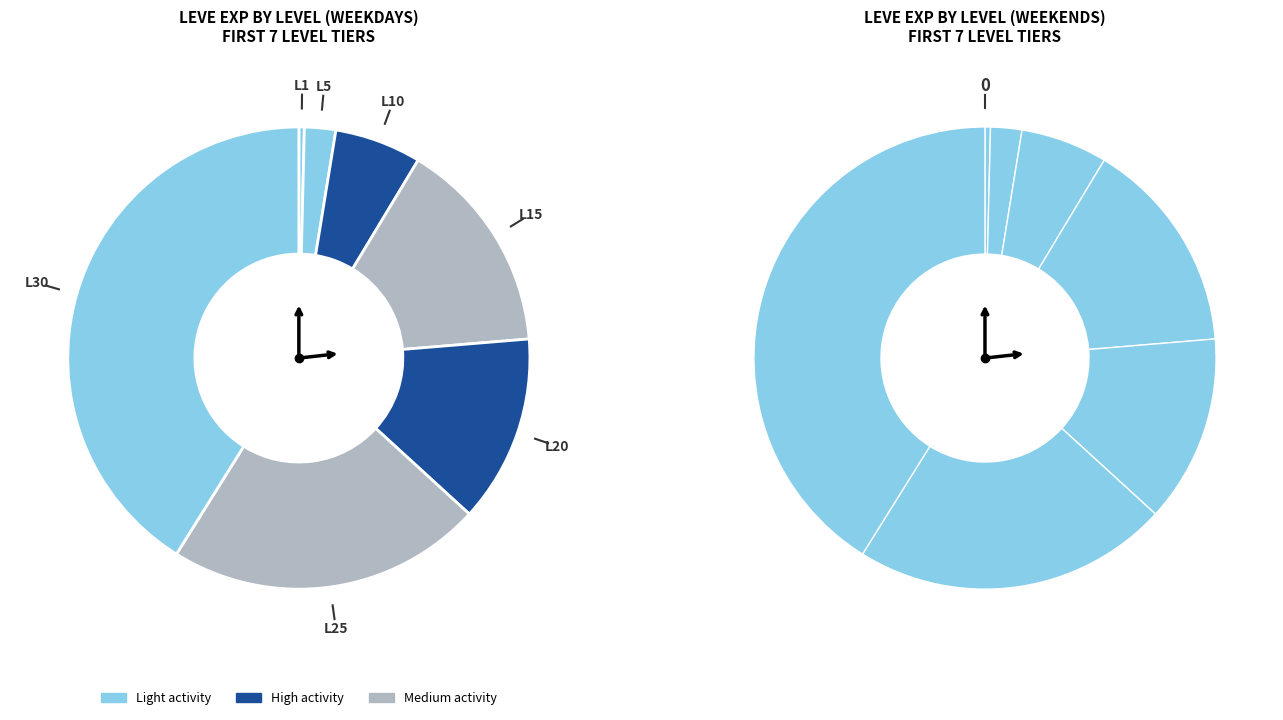

Which category has the biggest portion of the pie?

Level 30